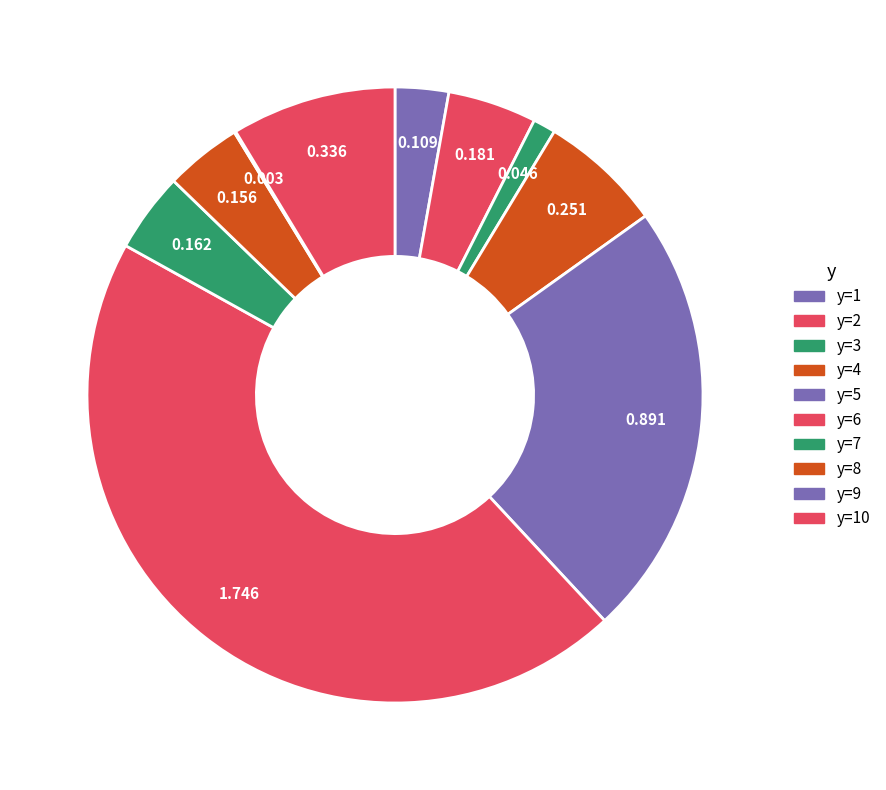

Count the number of slices in the pie.

10